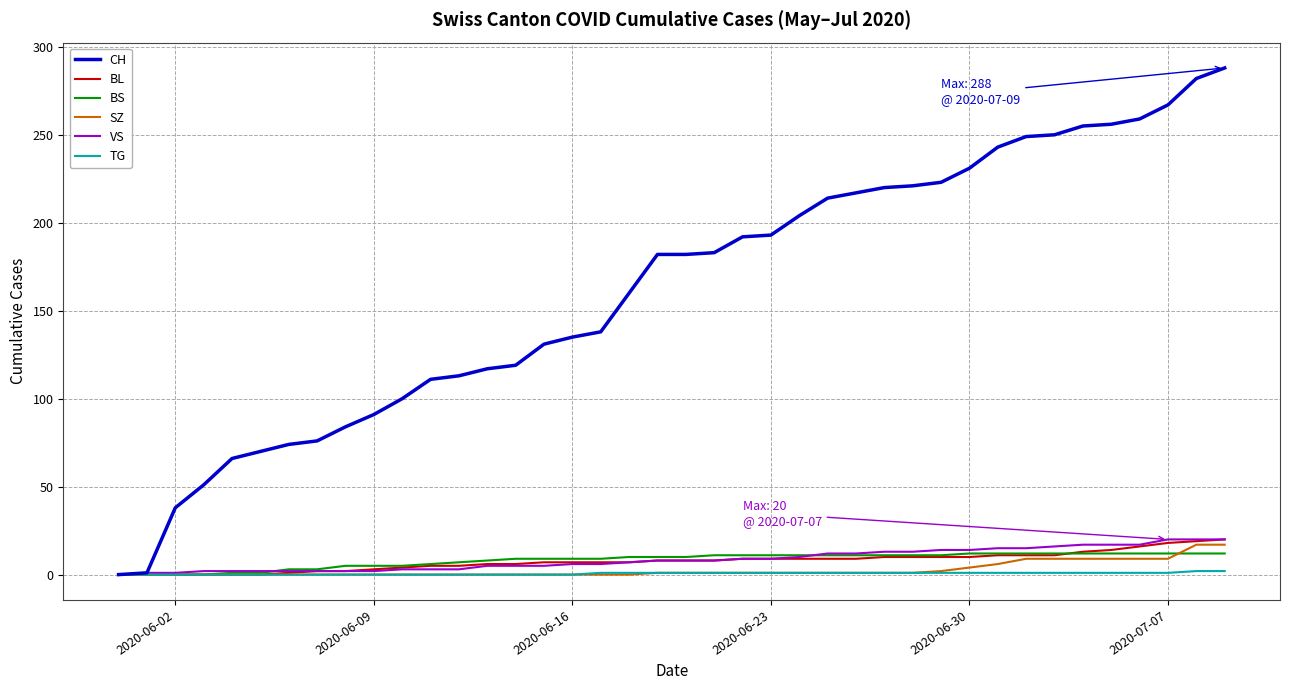

Count the number of categories in the chart.

40